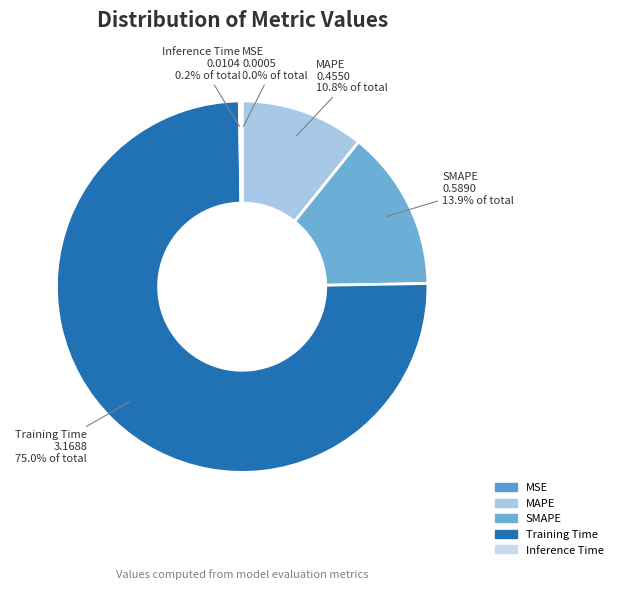

What is the largest slice in the pie chart?

Training Time